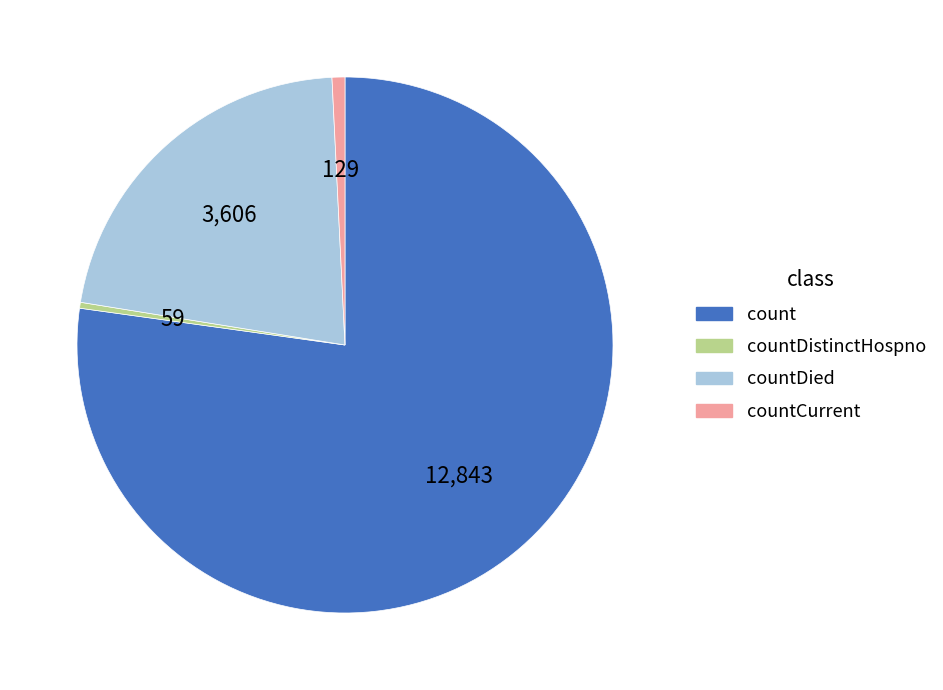

Is there any slice that represents more than half of the pie?

Yes